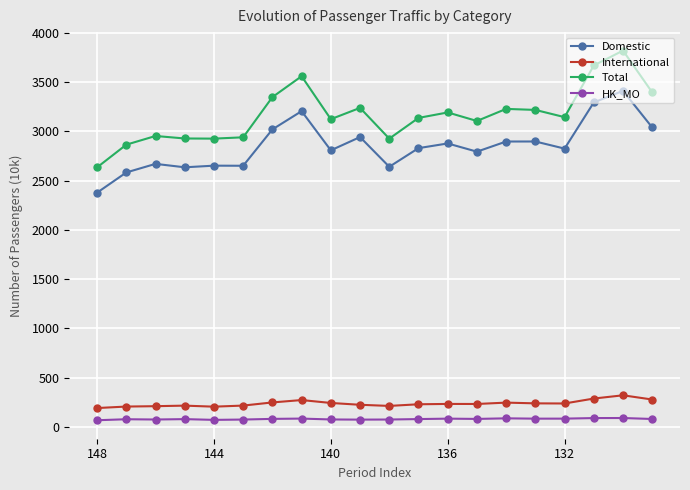

What is the highest value of the Domestic series?

3410.5